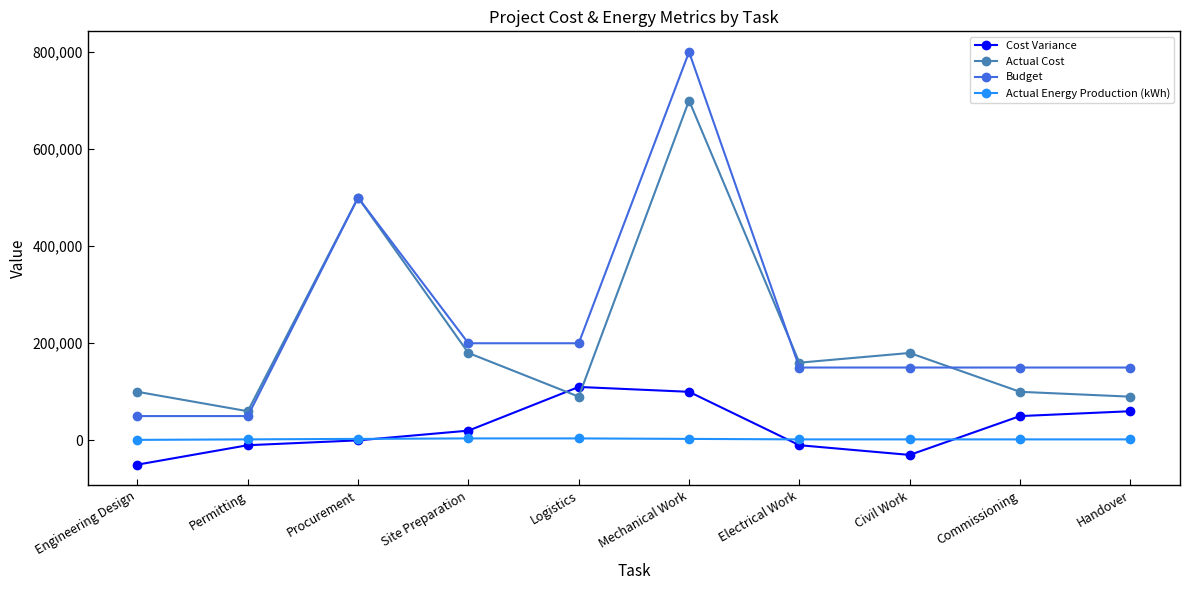

At which category does Actual Cost reach its first local peak?

Procurement